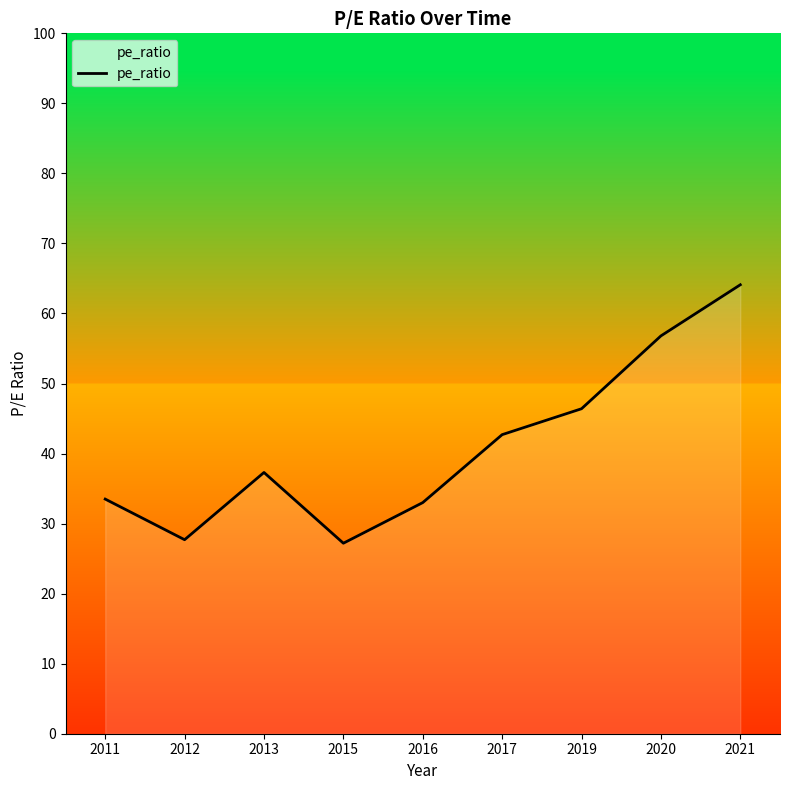

Reading left to right, extract all data points from this chart.

33.5	27.7	37.3	27.2	33.0	42.7	46.4	56.8	64.1